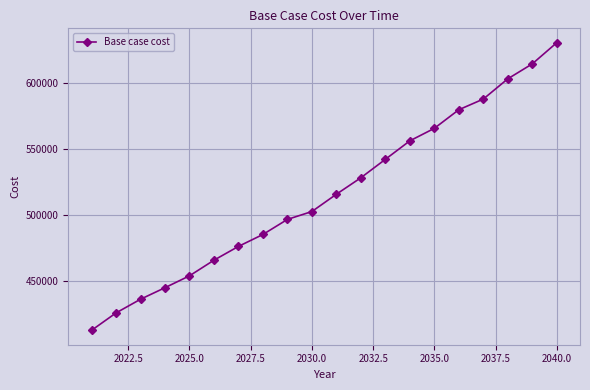

What is the greatest value displayed?

630367.0